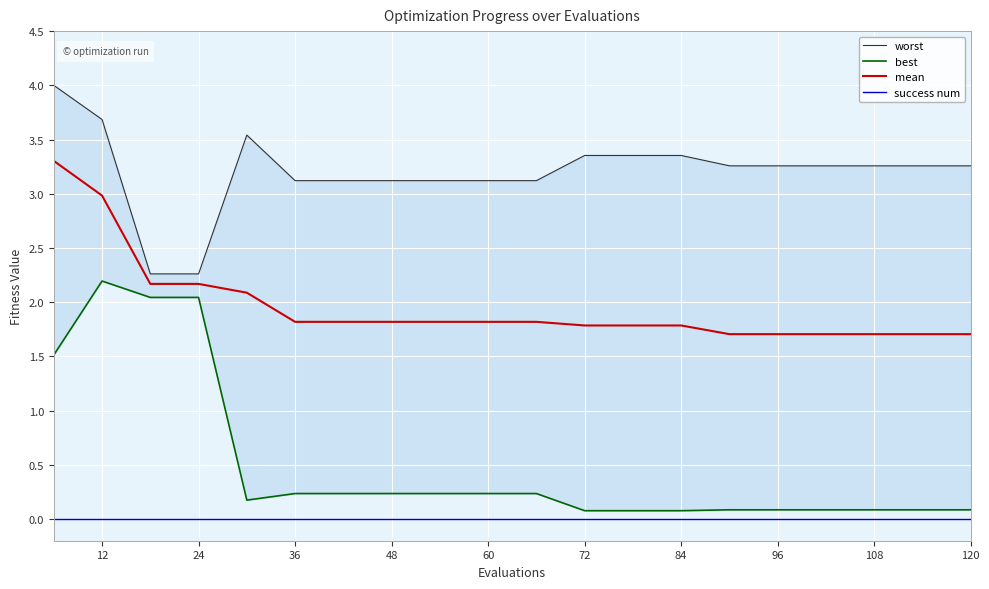

True or false: success num and best cross at least once.

False